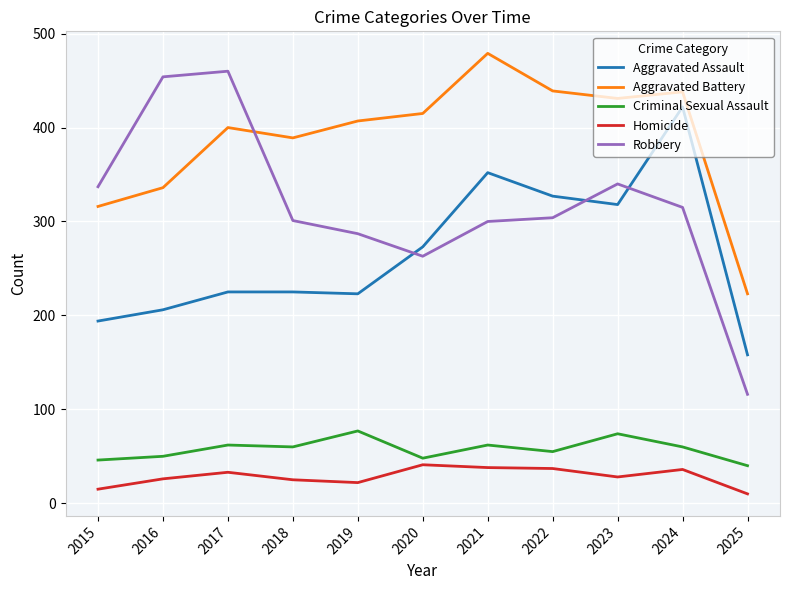

Which series has the largest range (max minus min)?

Robbery